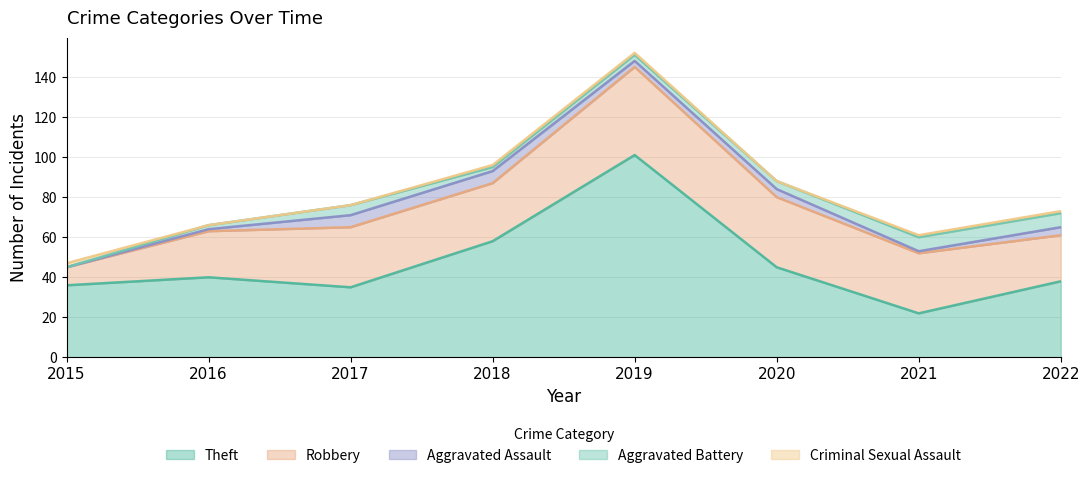

Reading right to left, what are all the values shown in this chart?

Theft: 2022=38	2021=22	2020=45	2019=101	2018=58	2017=35	2016=40	2015=36
Robbery: 2022=23	2021=30	2020=35	2019=44	2018=29	2017=30	2016=23	2015=9
Aggravated Assault: 2022=4	2021=1	2020=4	2019=3	2018=6	2017=6	2016=1	2015=0
Aggravated Battery: 2022=7	2021=7	2020=4	2019=3	2018=2	2017=5	2016=2	2015=0
Criminal Sexual Assault: 2022=1	2021=1	2020=0	2019=1	2018=1	2017=0	2016=0	2015=2